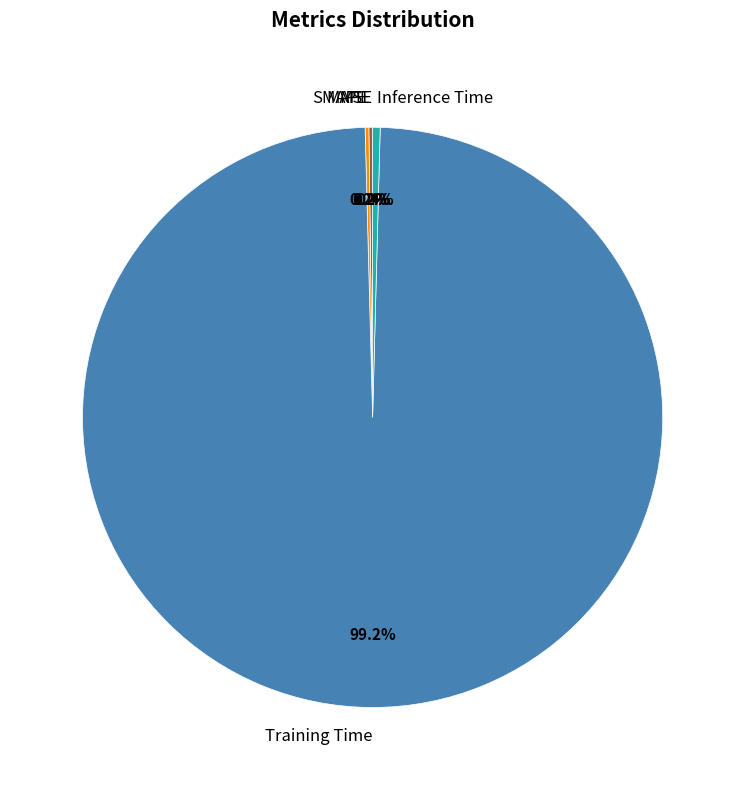

What portion of the pie excludes Training Time?

0.8%